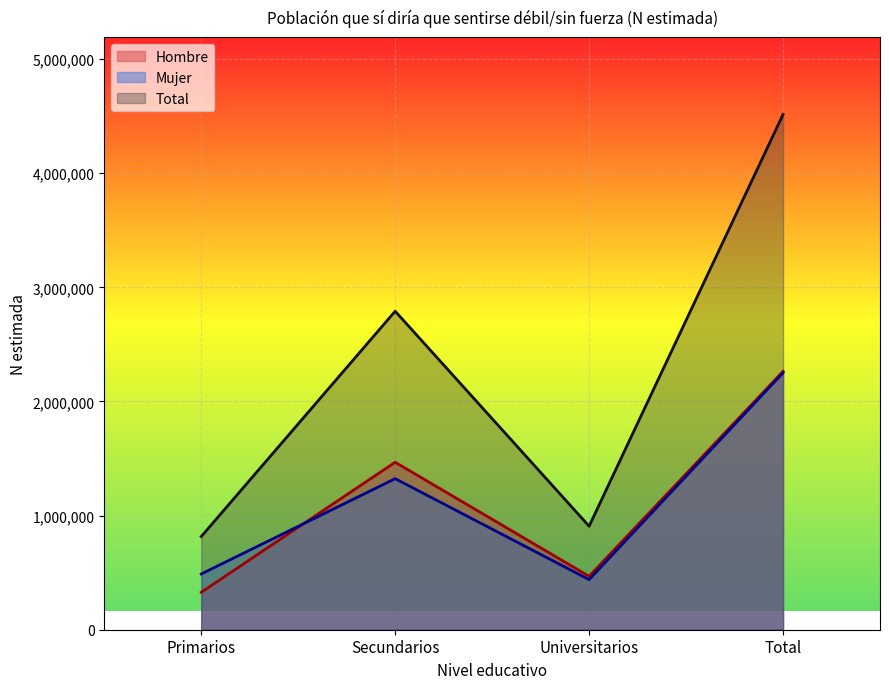

Between Primarios and Total, which is larger?

Total